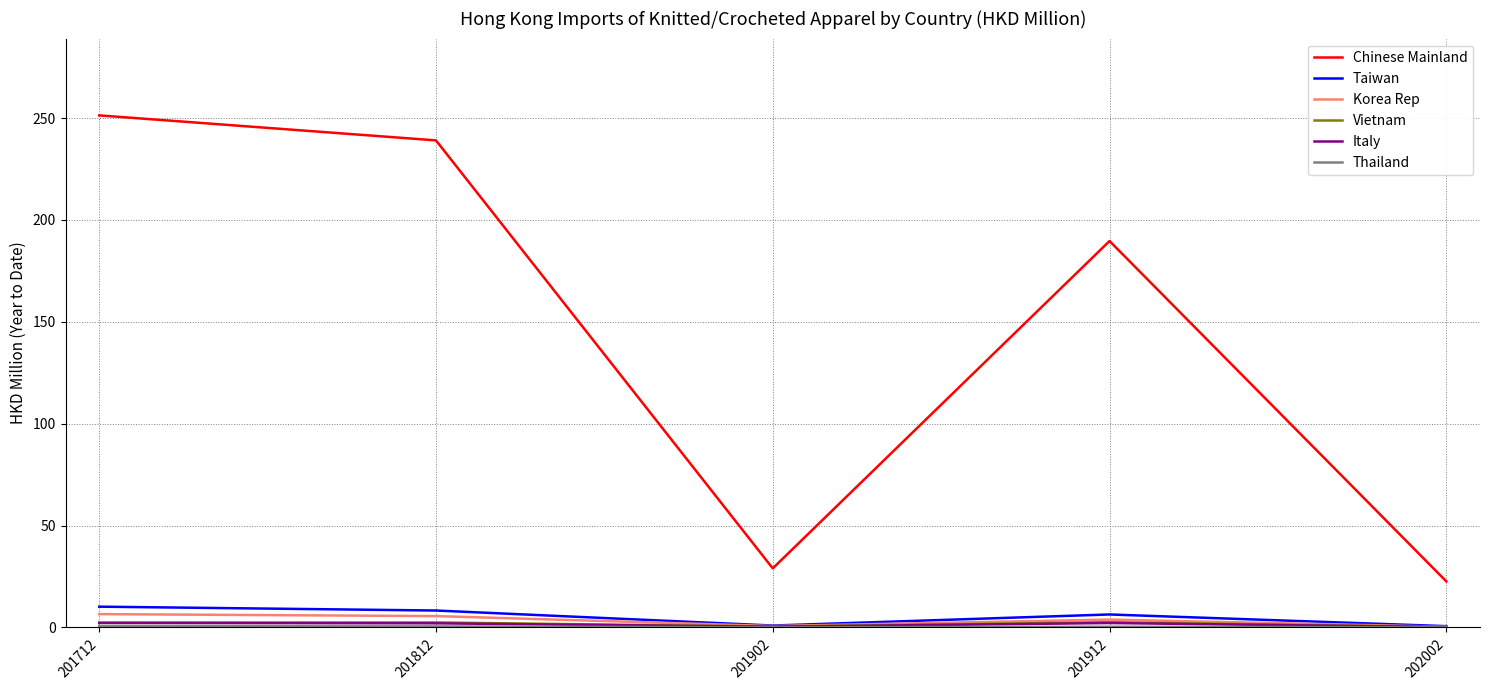

At which label is Chinese Mainland closest to 136?

201912